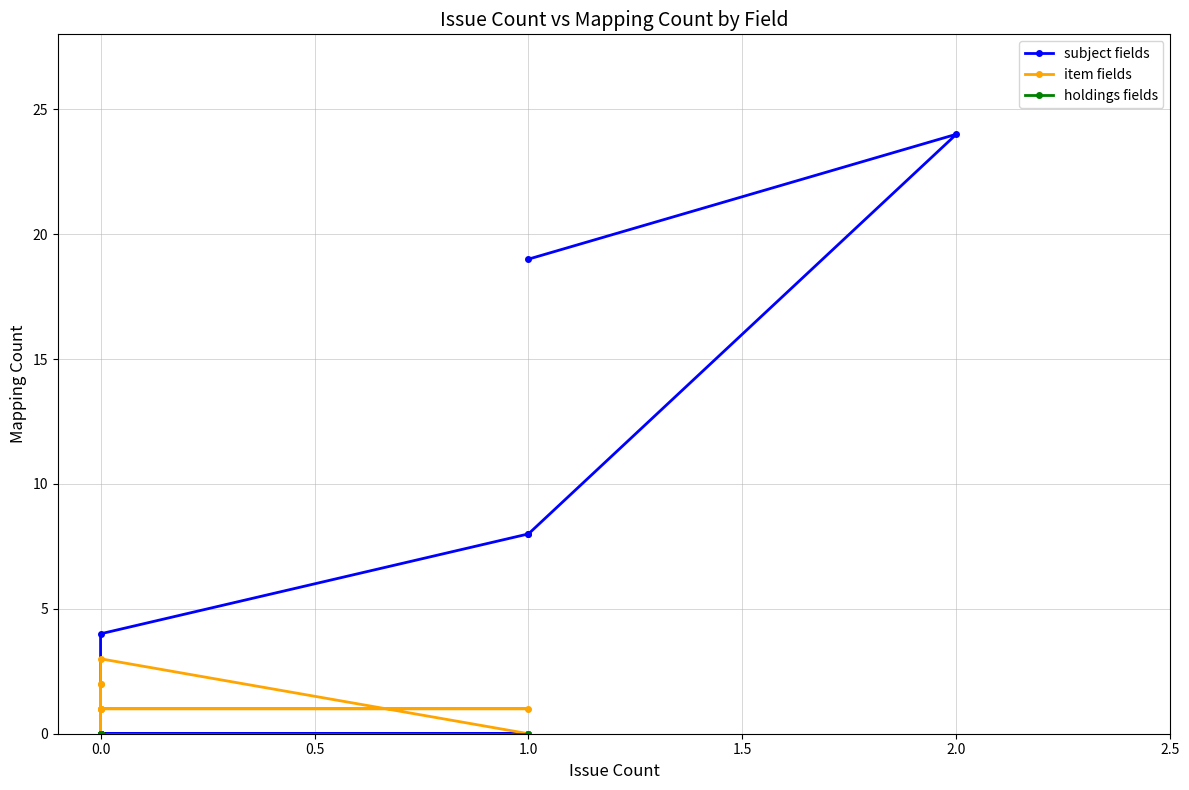

Is this an area chart (filled region under the line)?

No